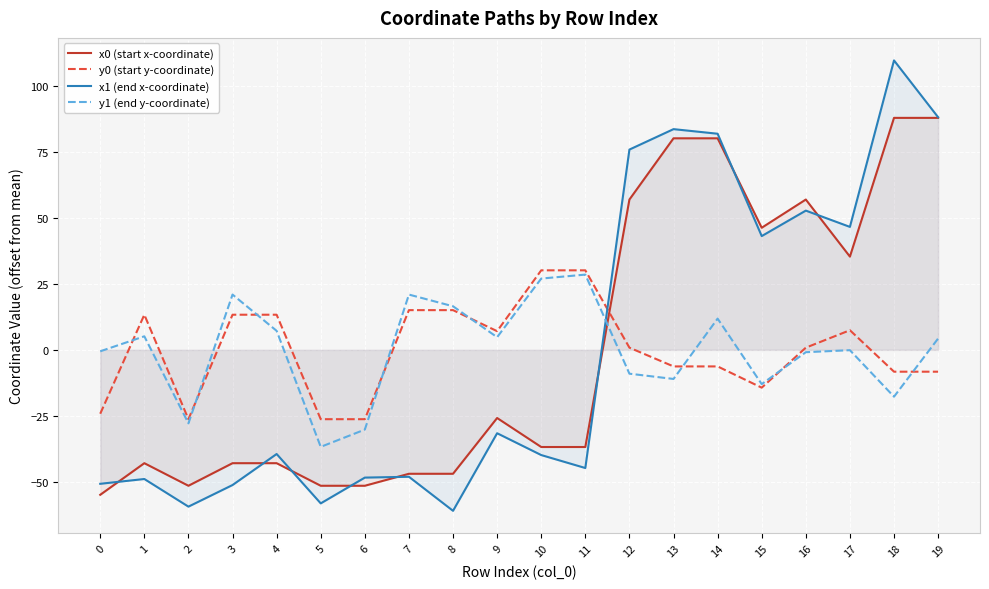

Which has a higher value, 12 or 16?

12